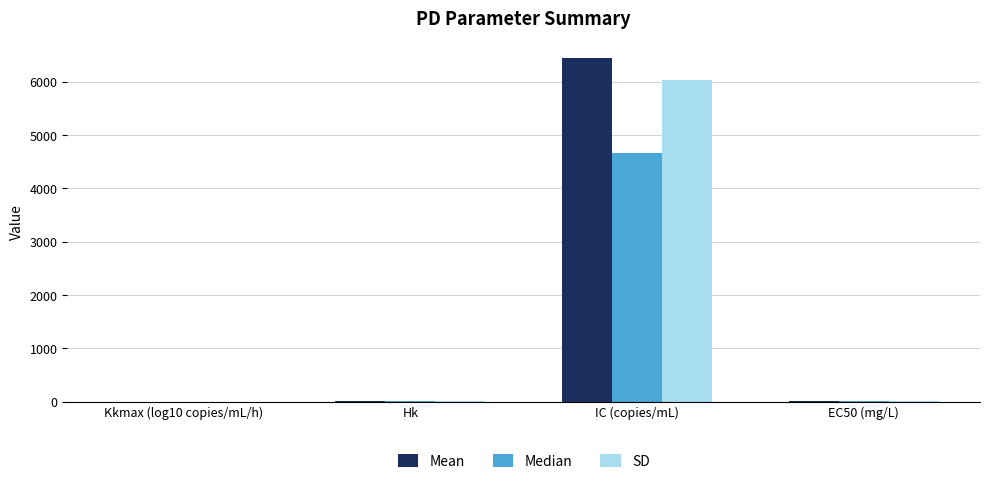

Does the chart contain stacked bars?

No